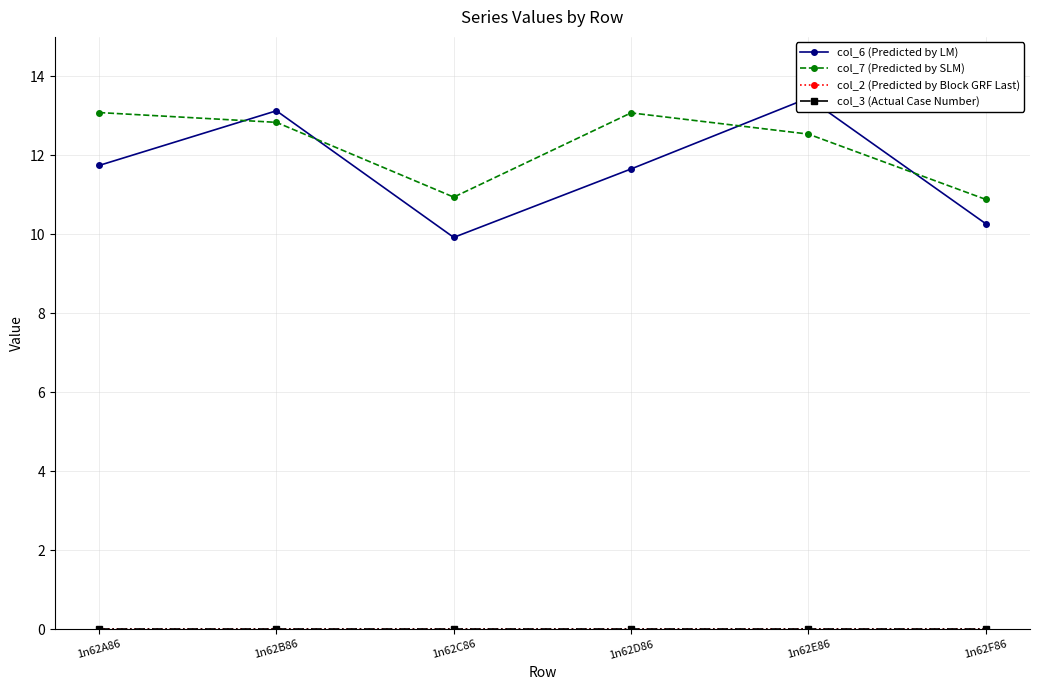

Reading right to left, transcribe all the data shown in this chart.

col_6 (Predicted by LM): 1n62F86=10.3	1n62E86=13.5	1n62D86=11.7	1n62C86=9.9	1n62B86=13.1	1n62A86=11.7
col_7 (Predicted by SLM): 1n62F86=10.9	1n62E86=12.5	1n62D86=13.1	1n62C86=10.9	1n62B86=12.8	1n62A86=13.1
col_2 (Predicted by Block GRF Last): 1n62F86=0.0	1n62E86=0.0	1n62D86=0.0	1n62C86=0.0	1n62B86=0.0	1n62A86=0.0
col_3 (Actual Case Number): 1n62F86=0.0	1n62E86=0.0	1n62D86=0.0	1n62C86=0.0	1n62B86=0.0	1n62A86=0.0